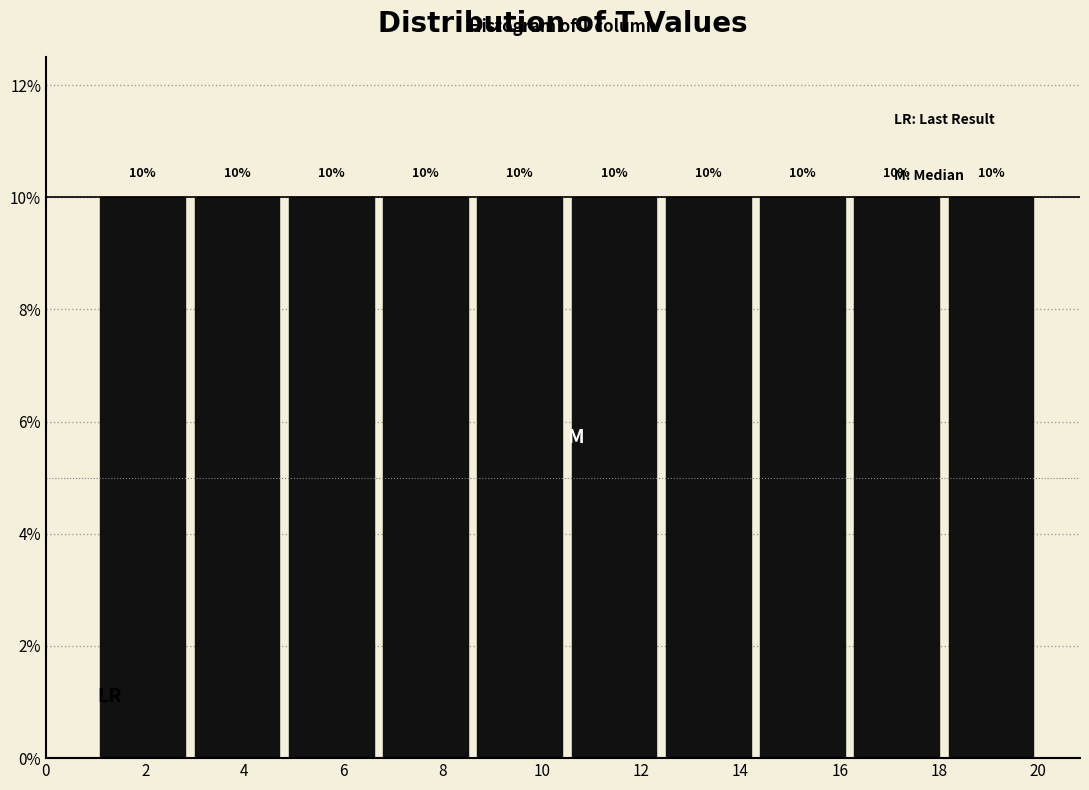

What is the height of the bar covering 10.5 to 12.4 on the x-axis? The bar edges are not printed on the chart, so give them approximately, as read against the axis.

10